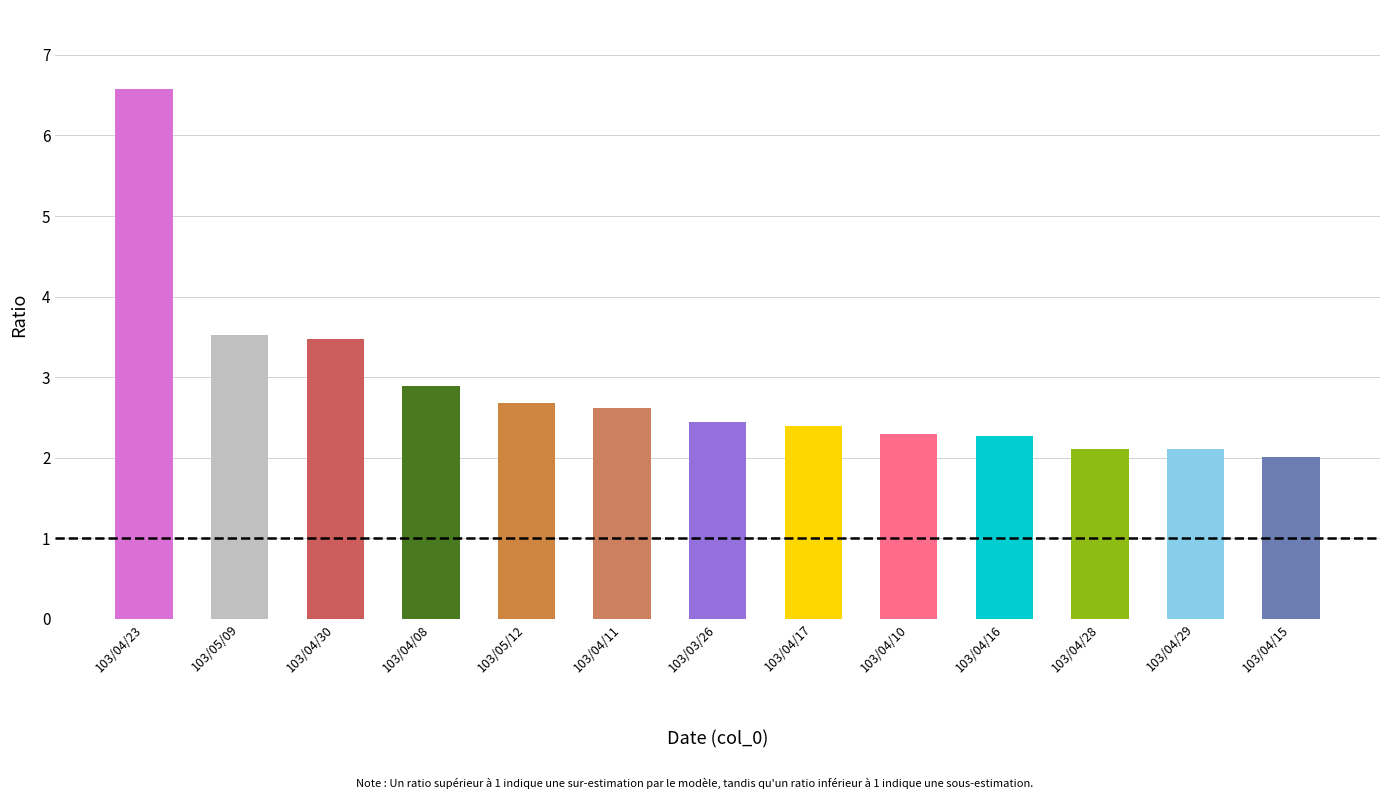

What is the label of the 7th bar from the right?

103/03/26